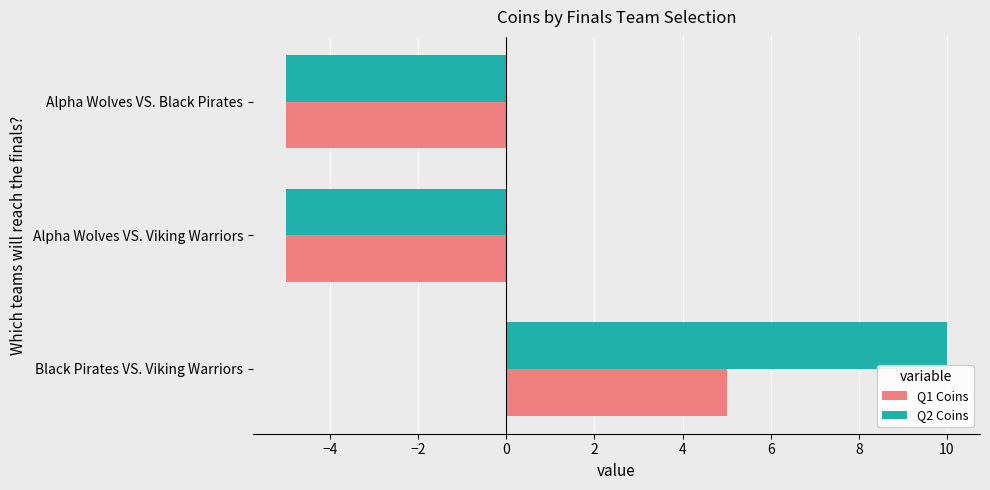

Count the Q1 Coins values in the range -5 to 5.

3